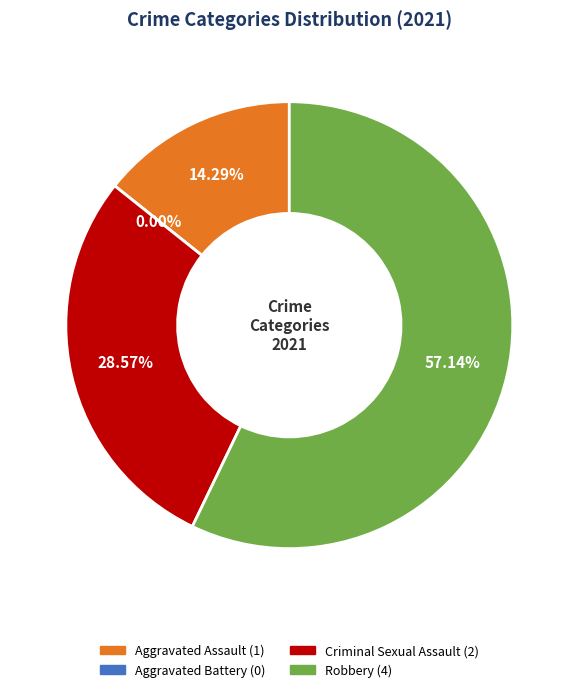

To the nearest percent, what portion does Robbery represent?

57%